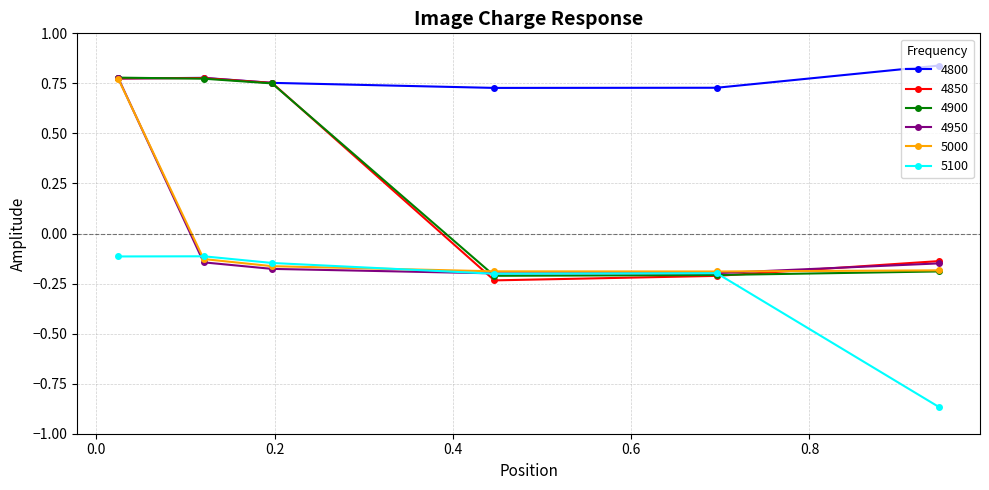

Which series has the largest total across all categories?

4800